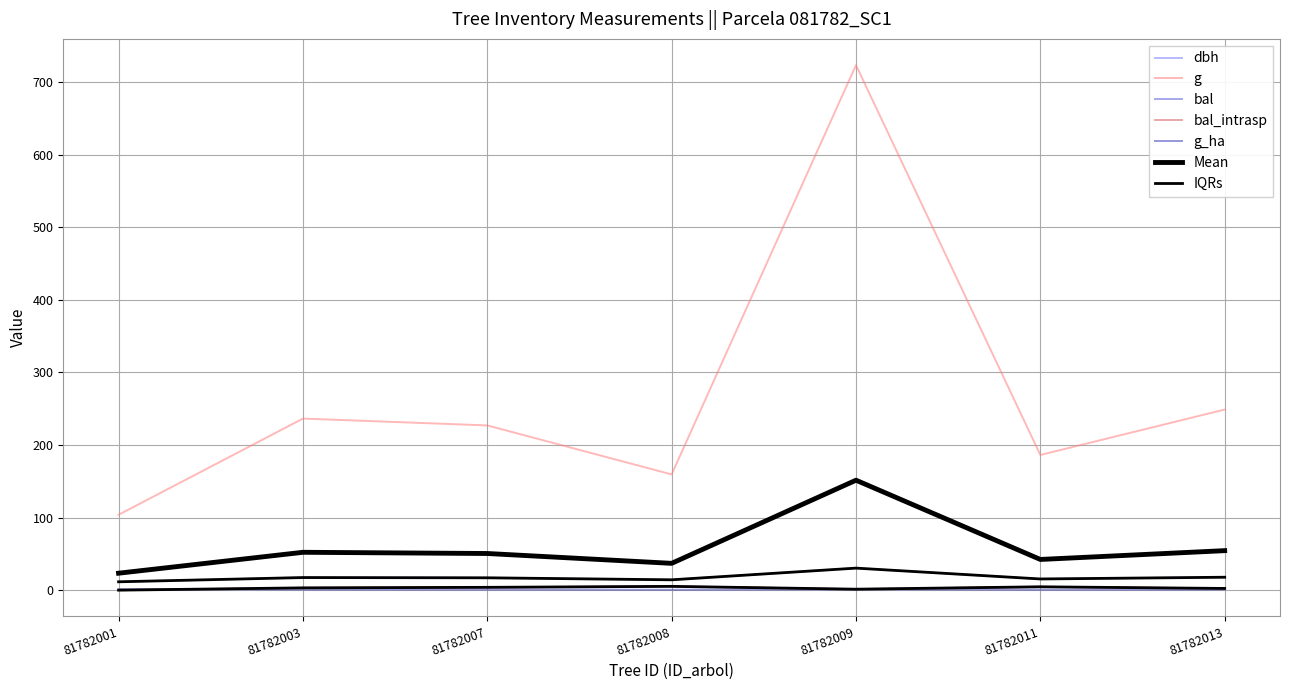

At which label does bal reach its peak?

81782008